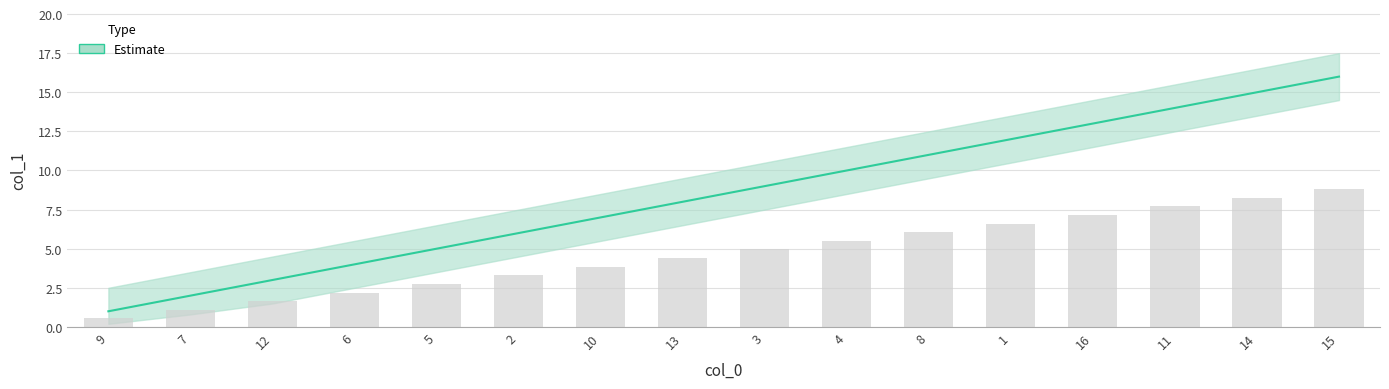

Rank the series at 13 from highest to lowest value.

Estimate_upper, Estimate